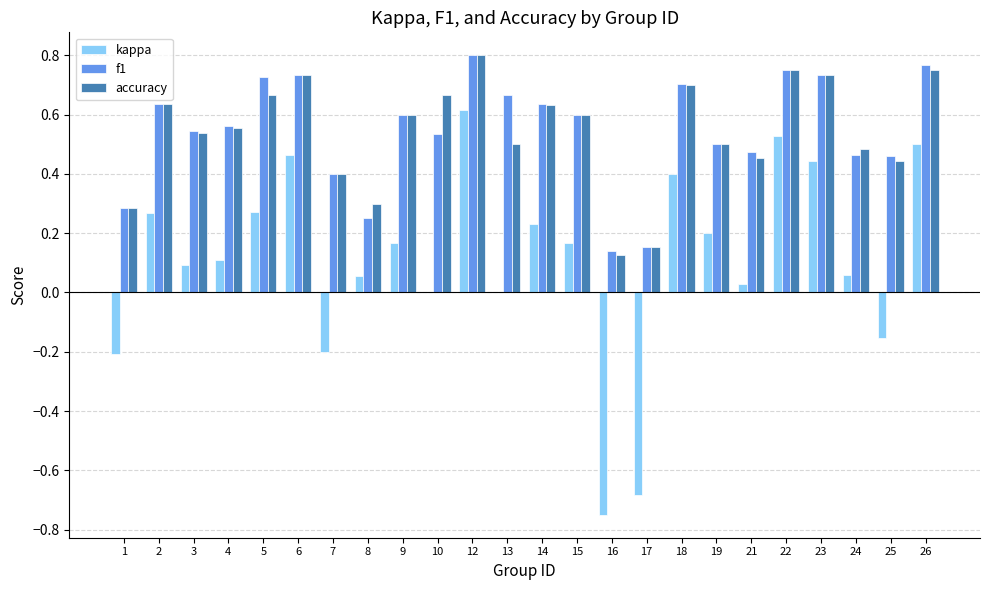

At which label does accuracy reach its peak?

12